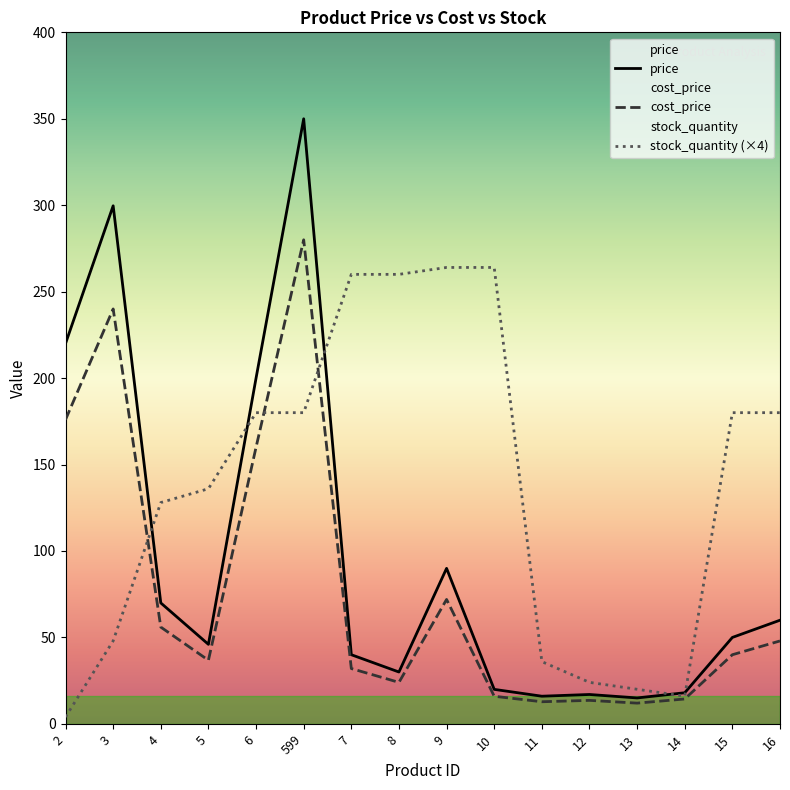

At which category does cost_price reach its first local valley?

5